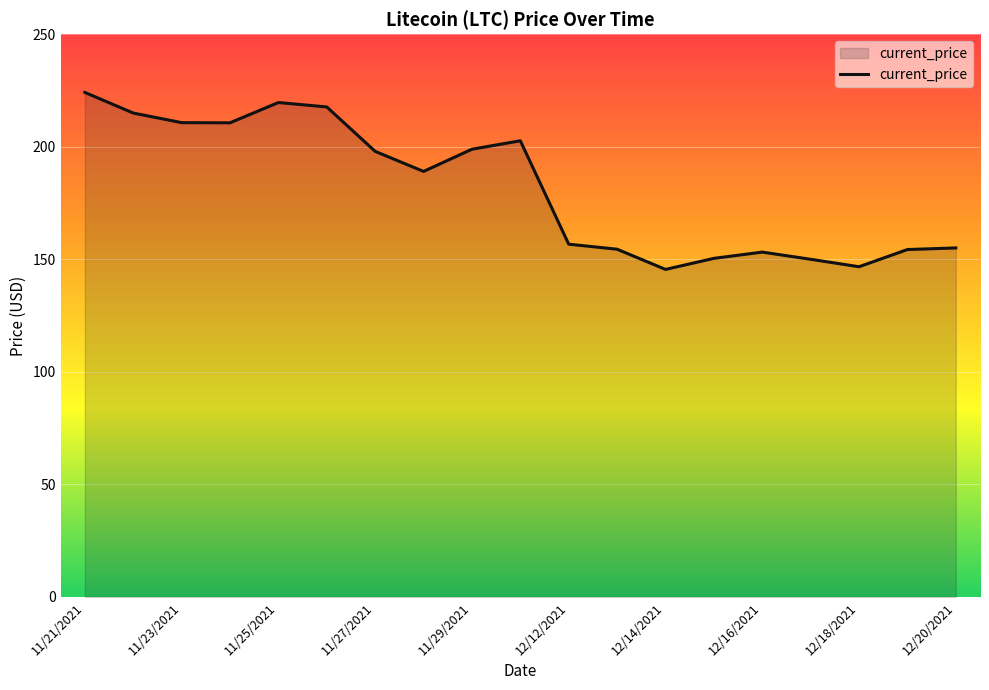

Count the number of values greater than 189.

10